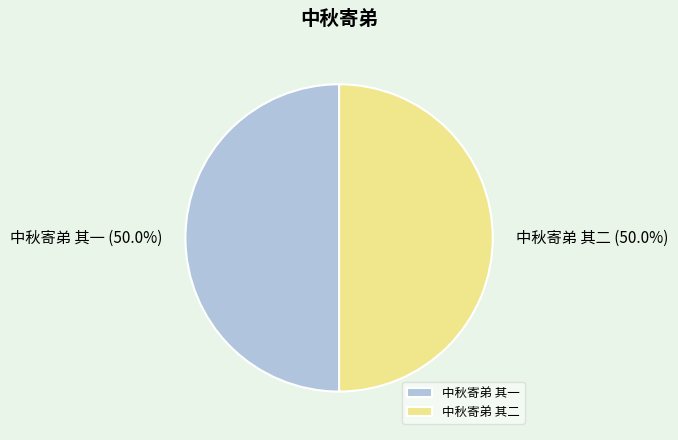

What percentage is NOT represented by 中秋寄弟 其二?

50.0%